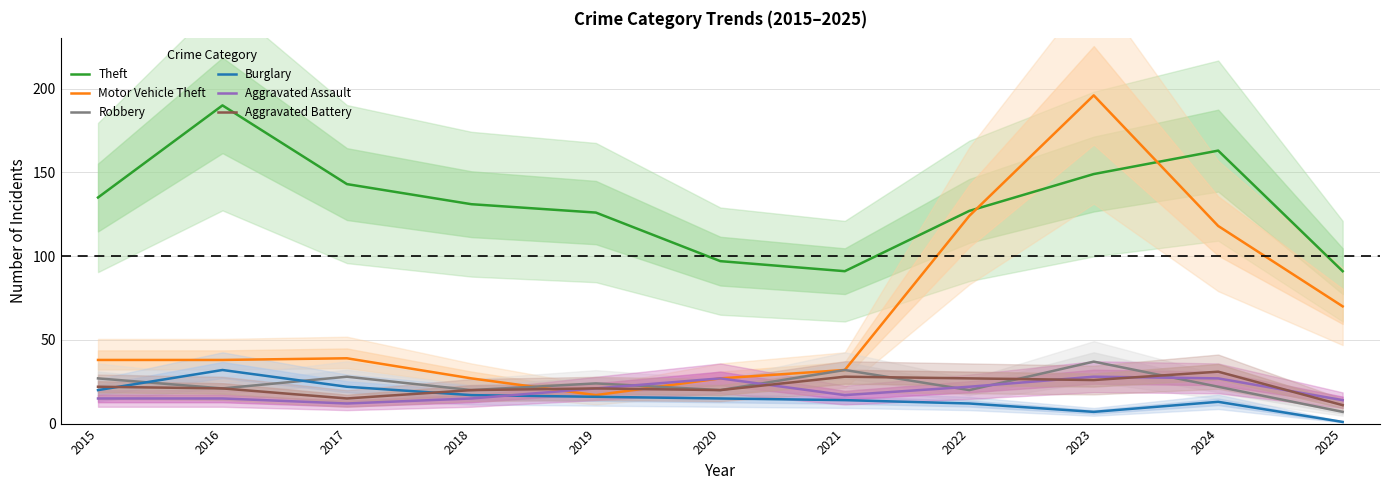

What is the lowest value of the Robbery series?

7